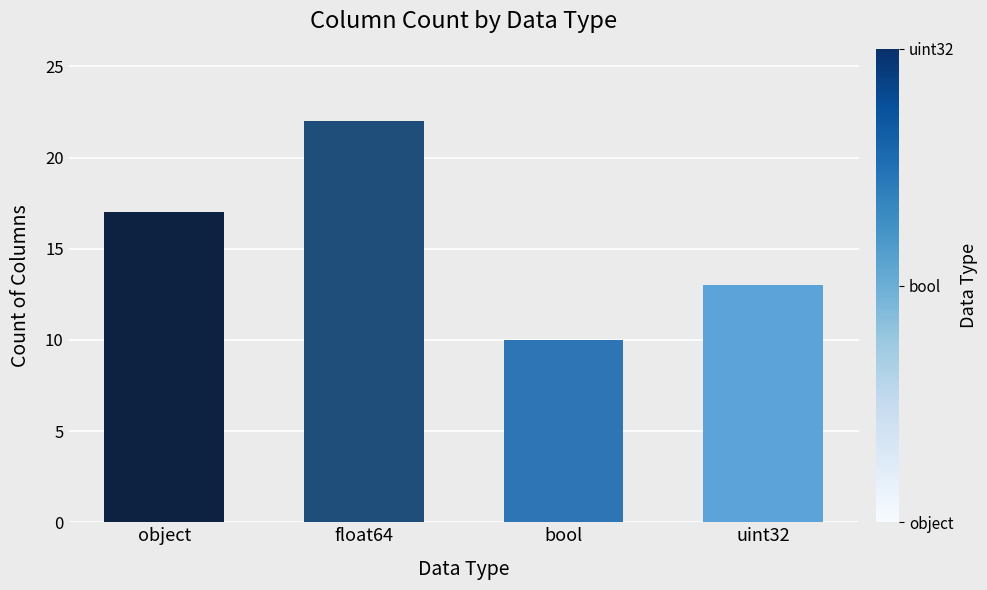

How many data points are less than 17?

2